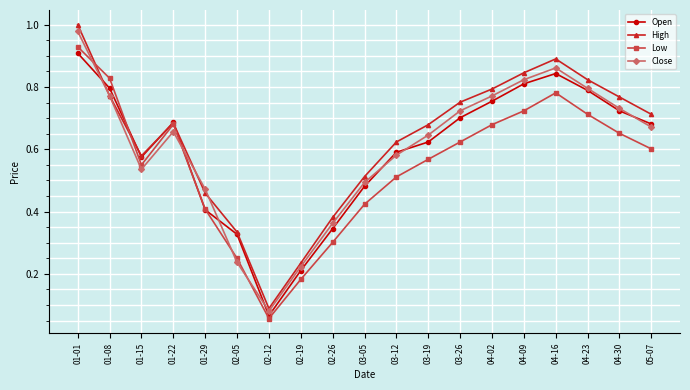

What position from the right is 03-12?

9